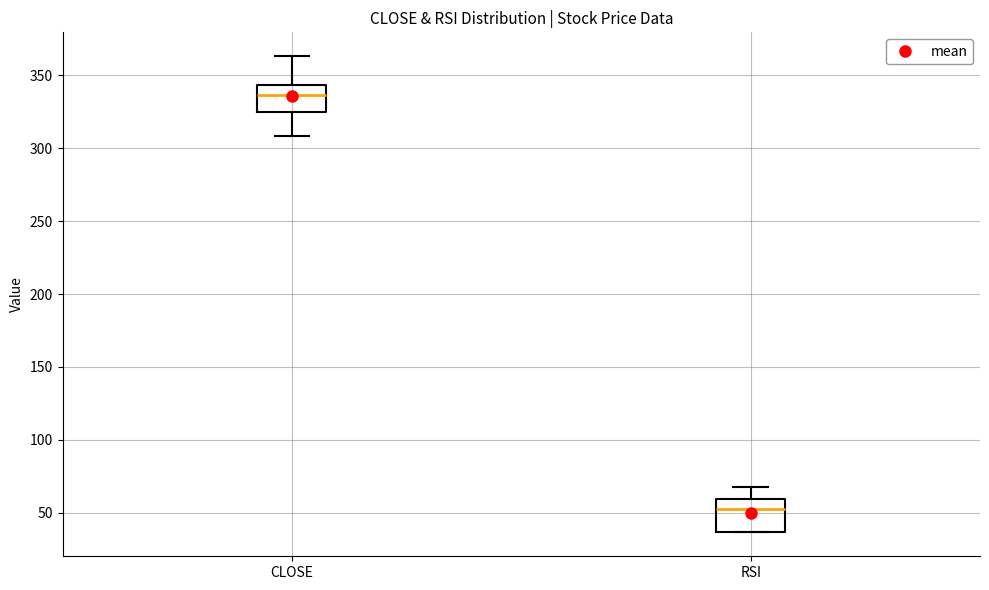

Which box's median line is the highest?

CLOSE